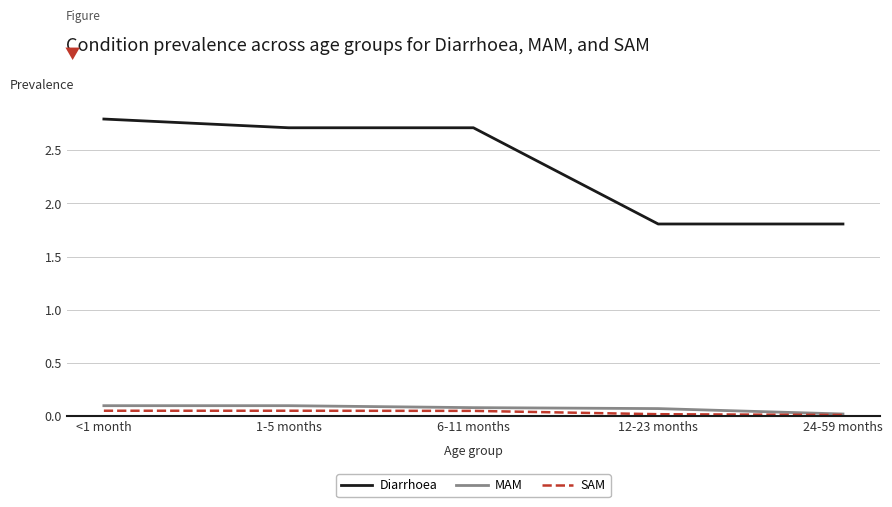

What is the total value across all series at 24-59 months?

1.8